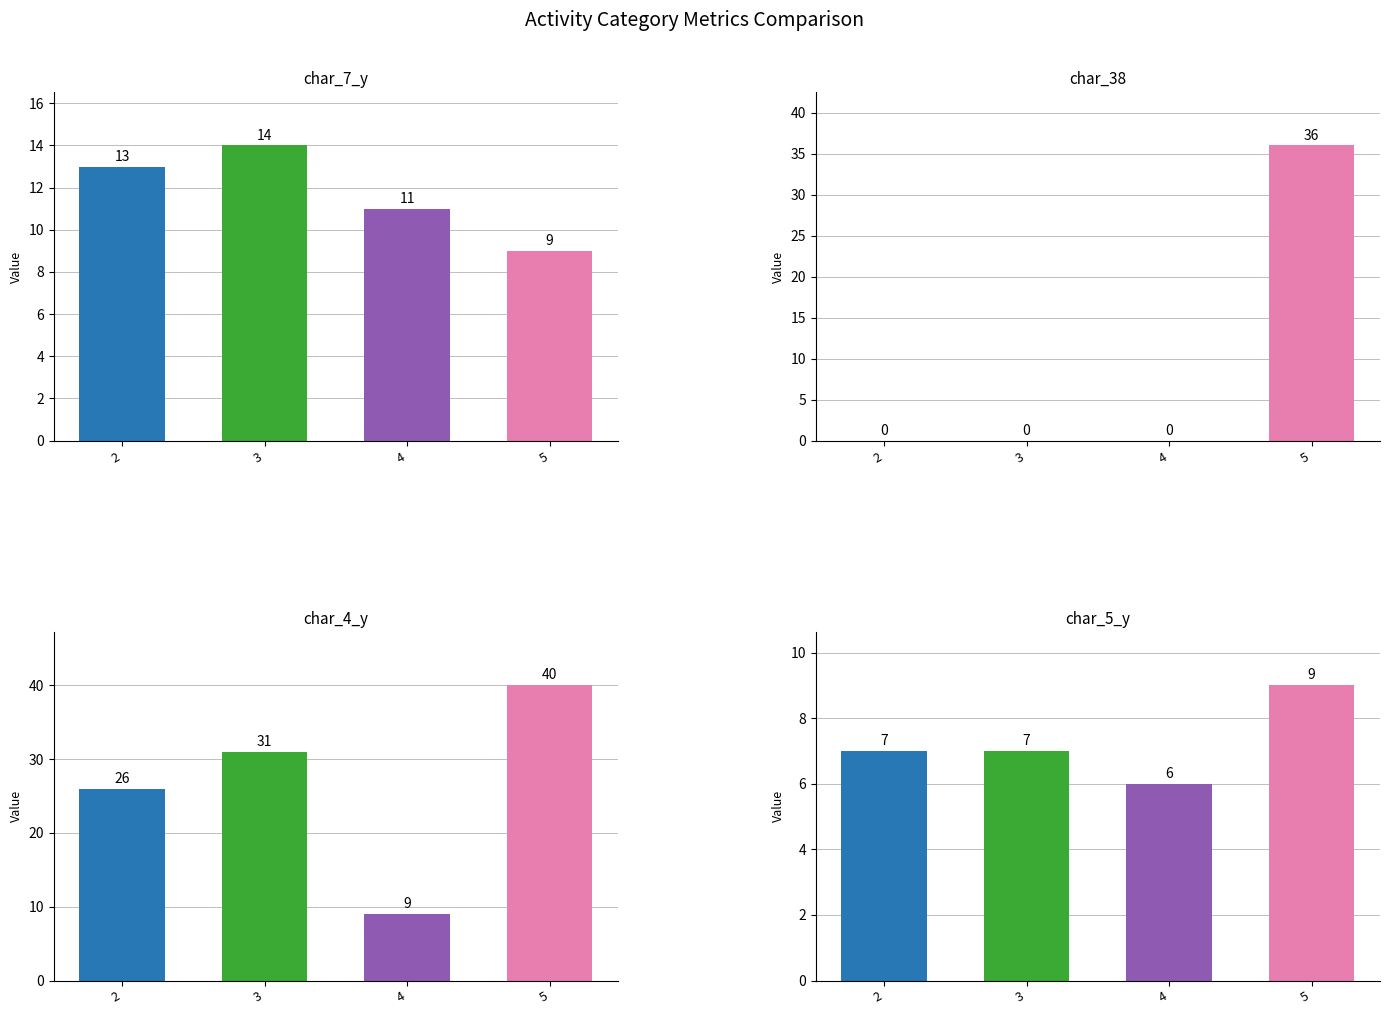

Where does the char_4_y series first go above 31?

5